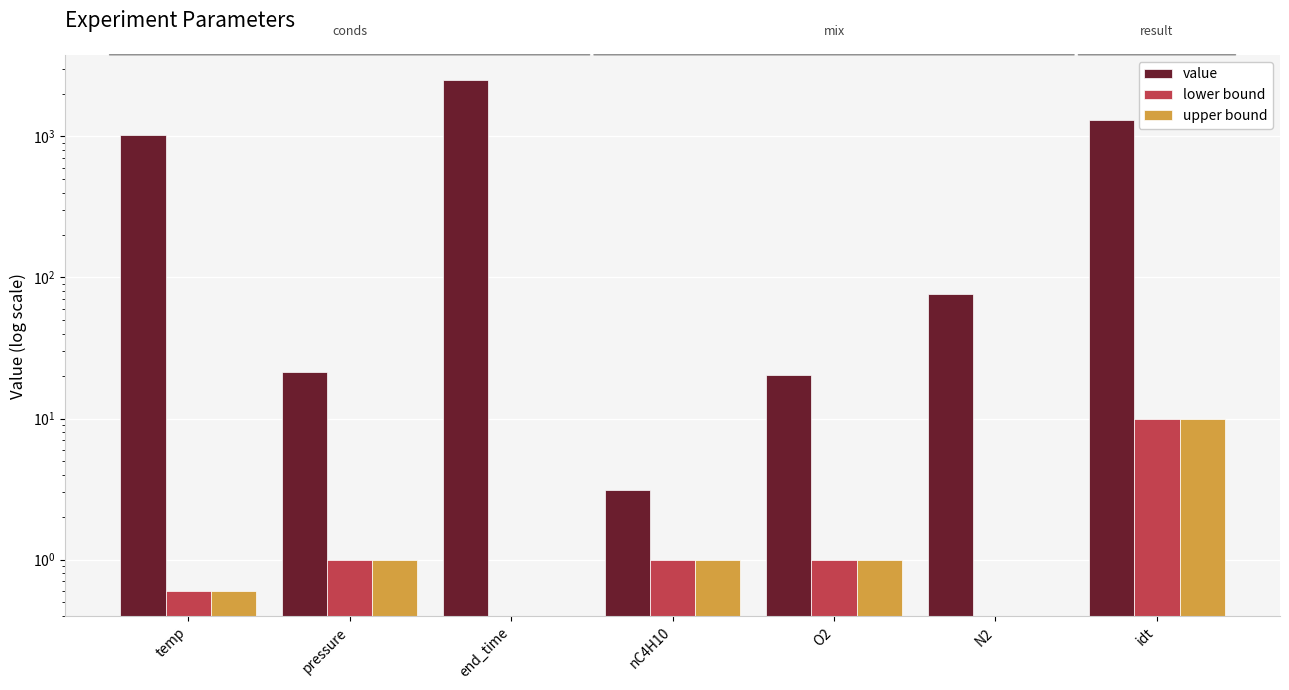

Where is value nearest to the value 1251?

idt